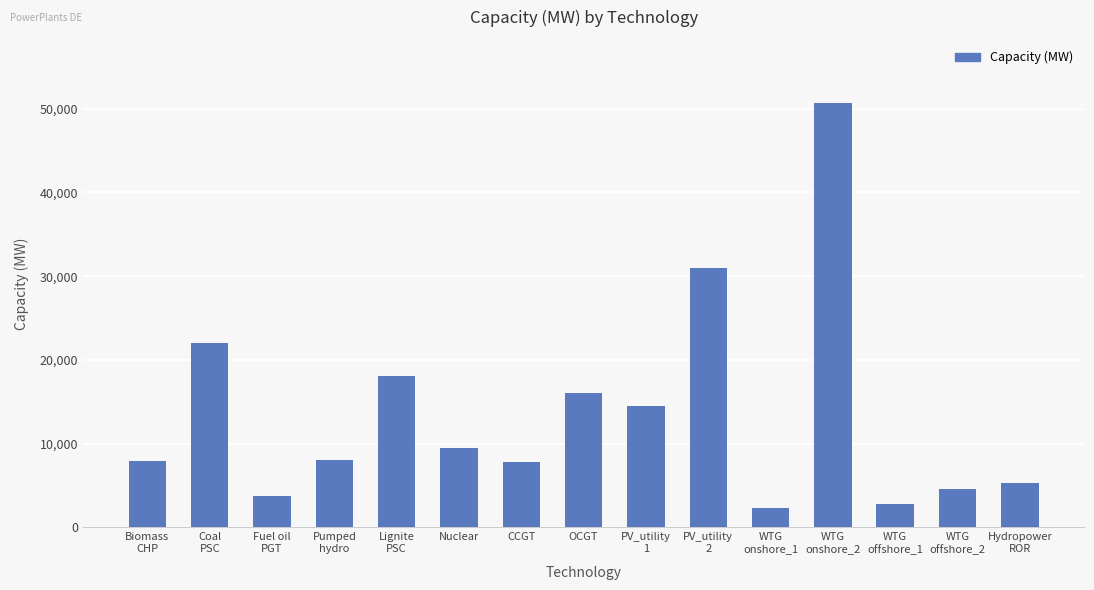

What is the maximum value shown in the chart?

50617.0